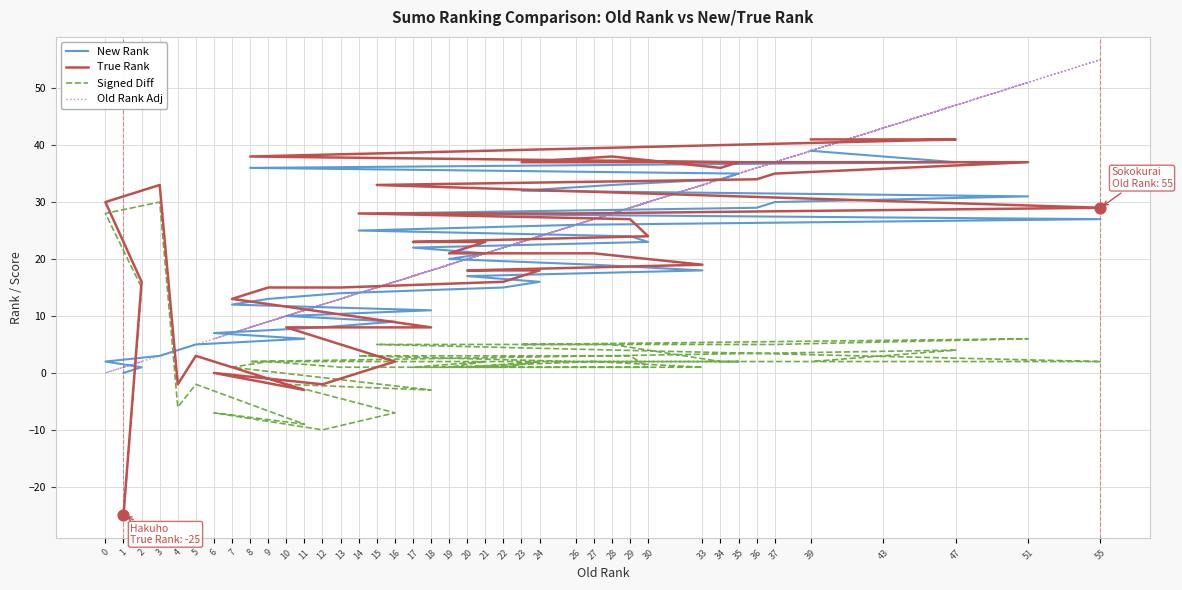

At how many categories does at least one series exceed -2?

40